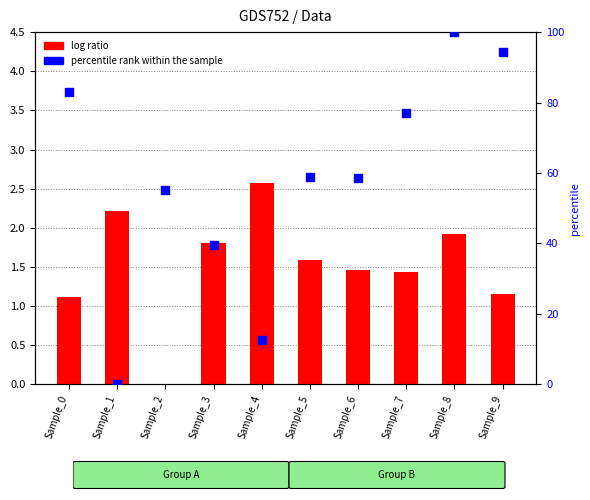

What are all the series names shown in the legend?

log ratio, percentile rank within the sample